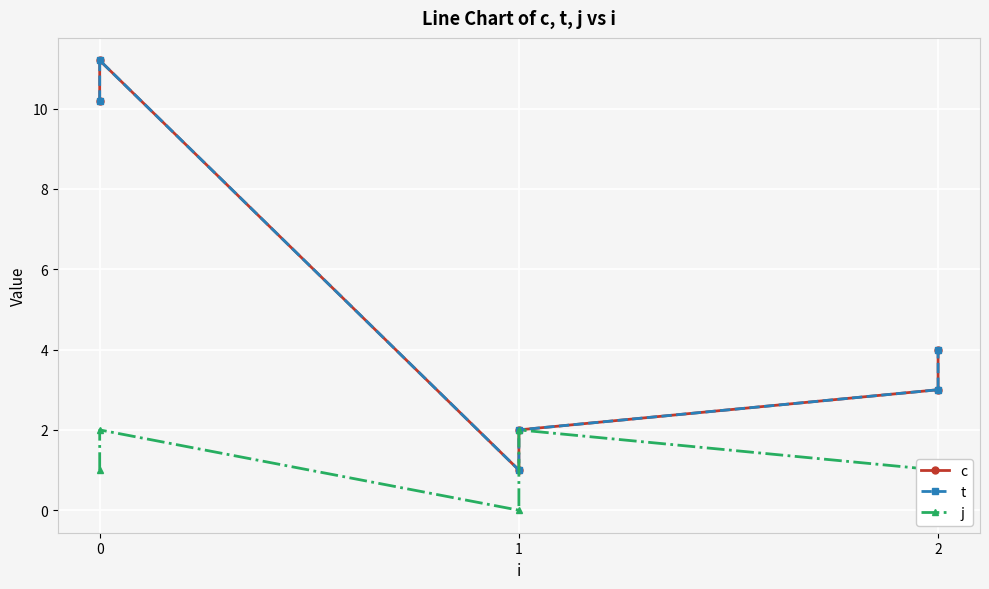

What is the difference between the second highest and second lowest values in the c series?

8.2